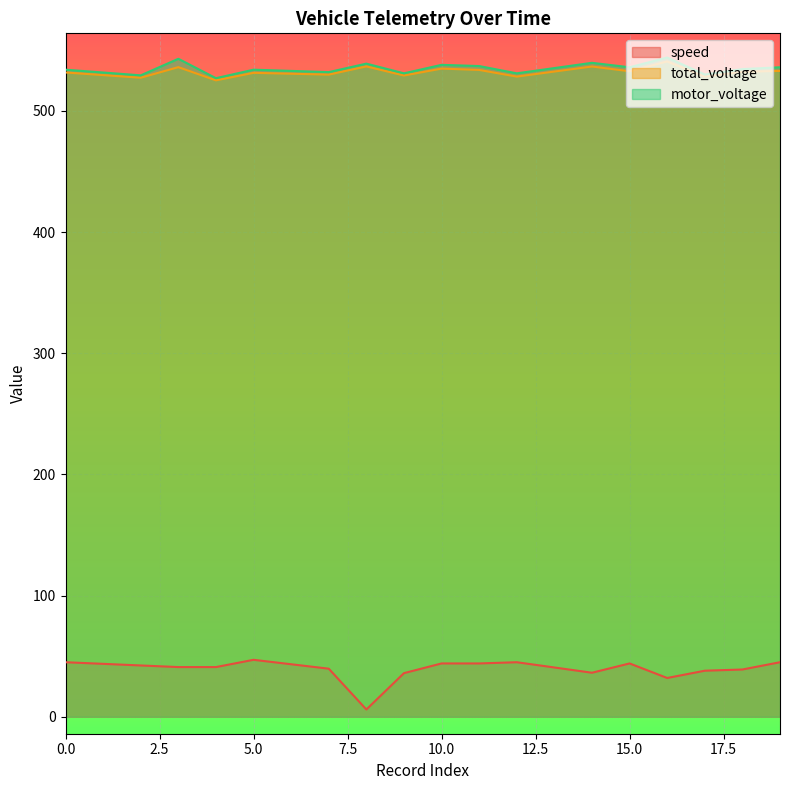

What is the value of the motor_voltage point at the 1st from the left?

534.0